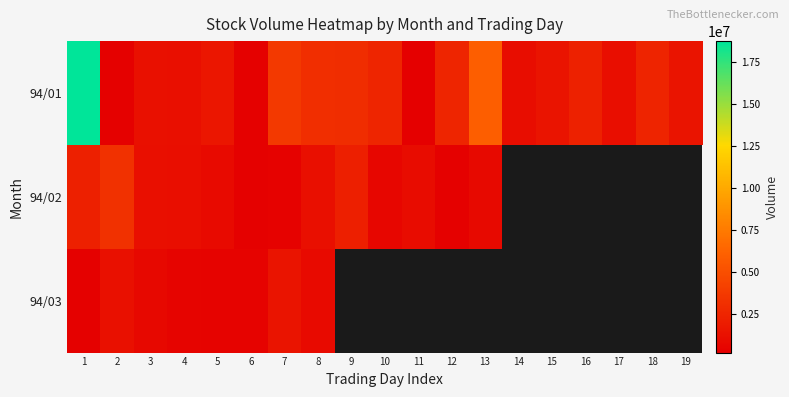

What is the difference between the 94/02 values at 2 and 8?

2075000.0